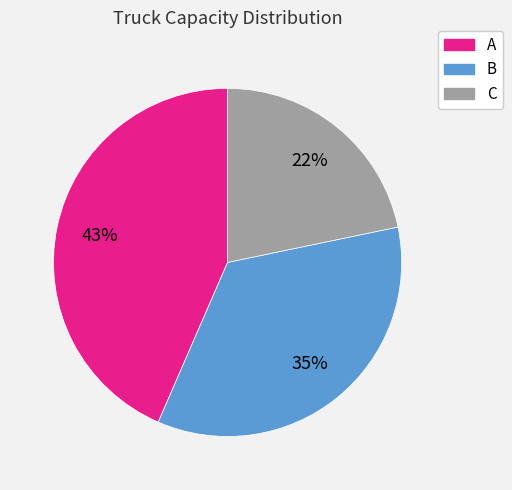

Is A the majority of the pie?

No